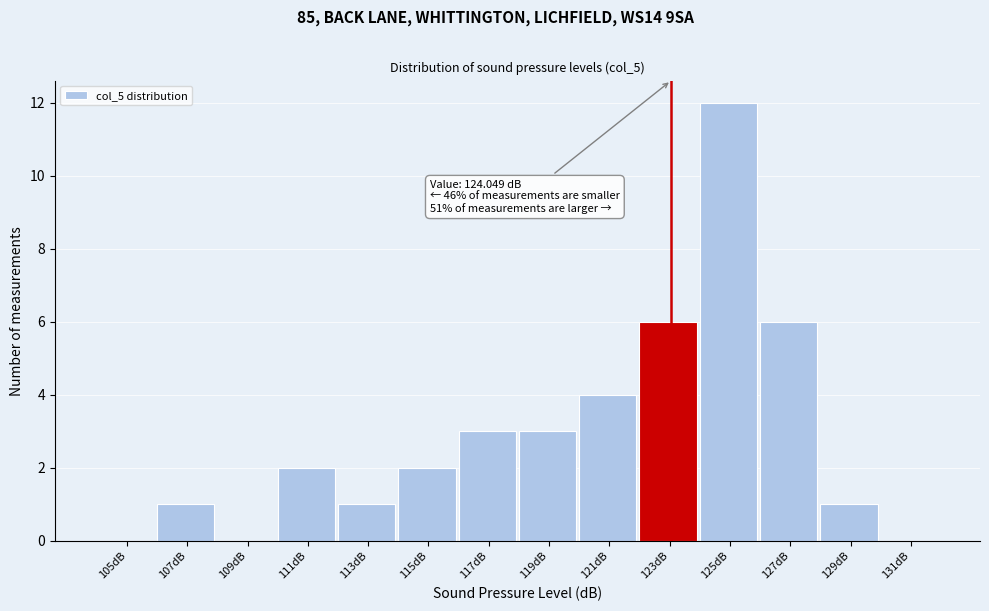

Reading left to right, list all the values displayed in this chart.

105dB=0	107dB=1	109dB=0	111dB=2	113dB=1	115dB=2	117dB=3	119dB=3	121dB=4	123dB=6	125dB=12	127dB=6	129dB=1	131dB=0